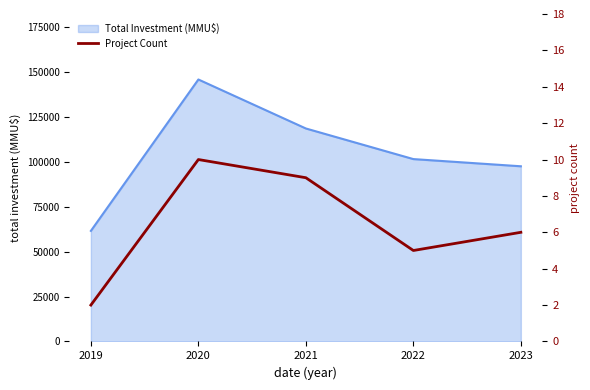

Where is the data nearest to the value 6?

2023